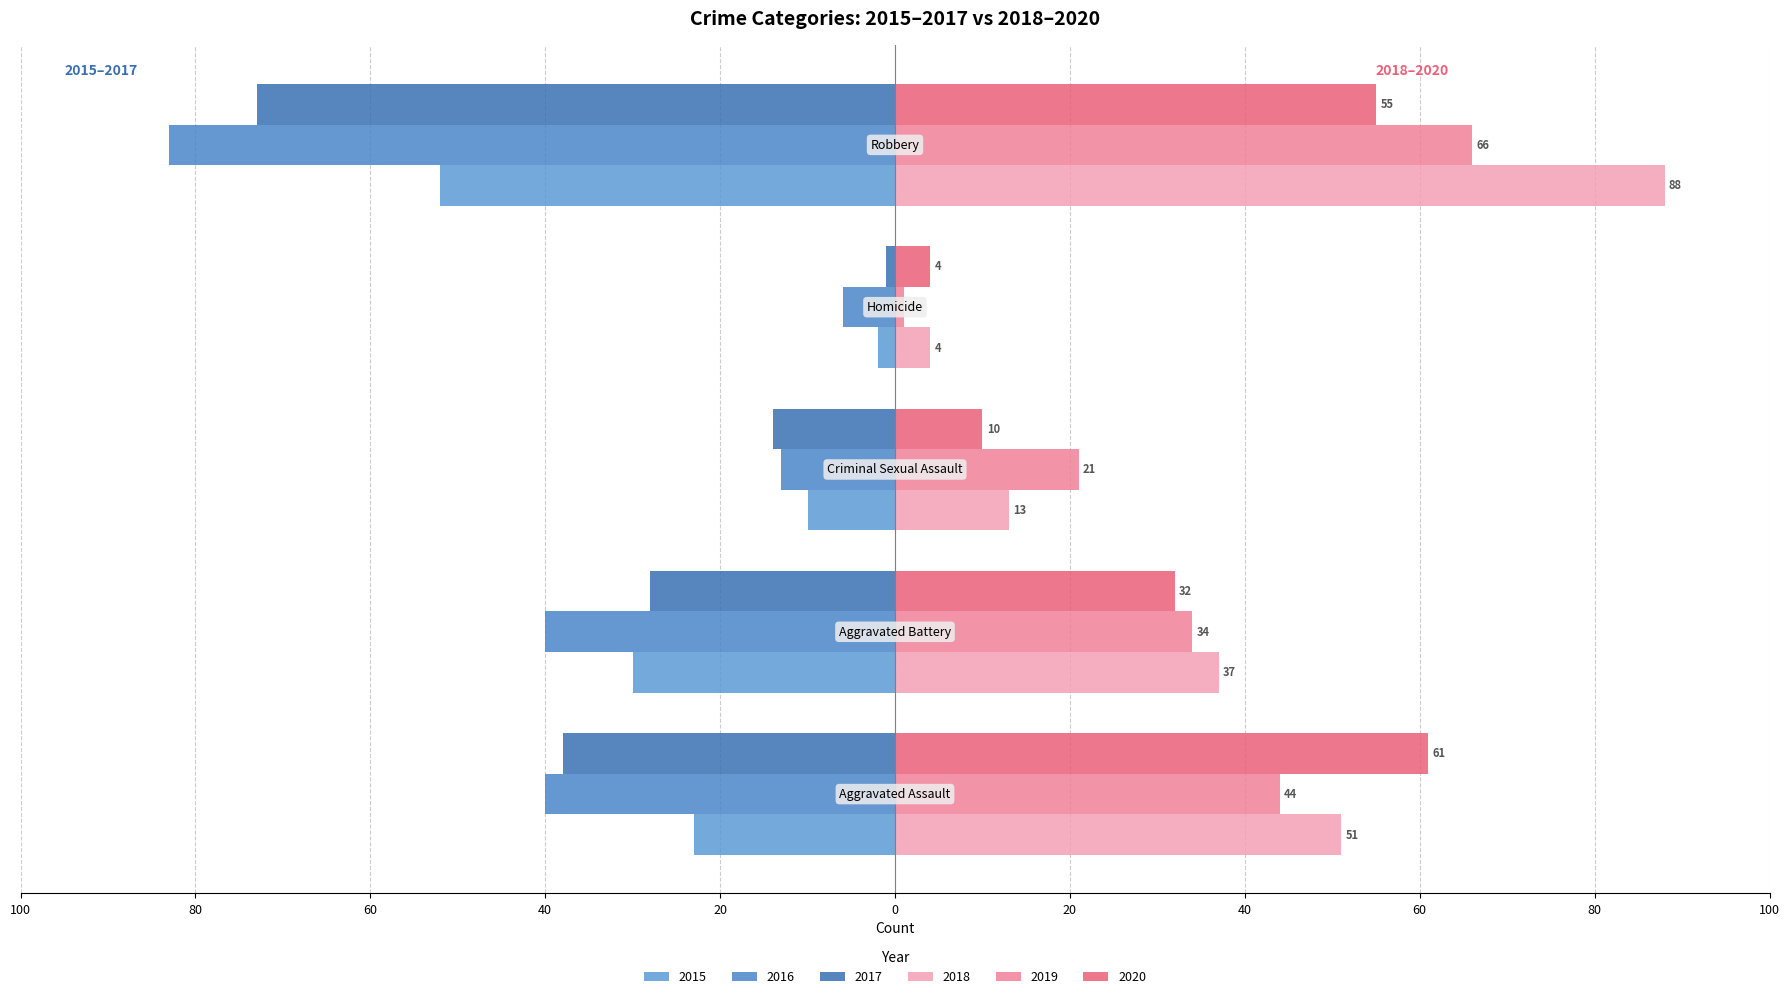

How many groups of bars are there?

5